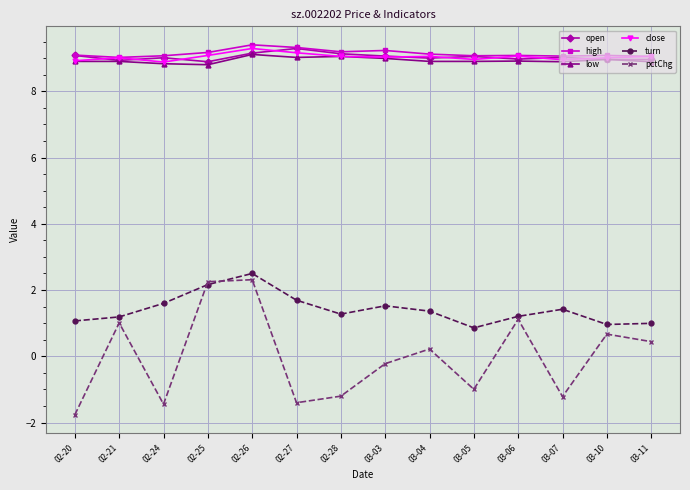

True or false: turn and open cross at least once.

False